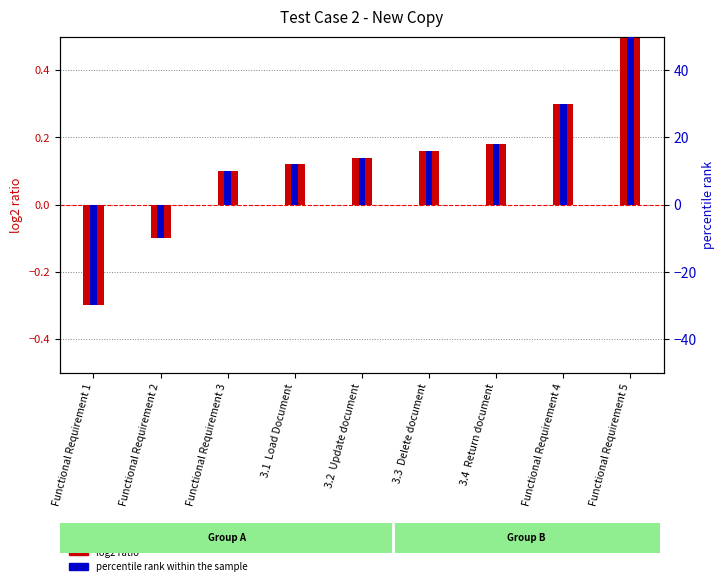

The log2 ratio series shows 0.0 at 3.2  Update document. True or false?

False